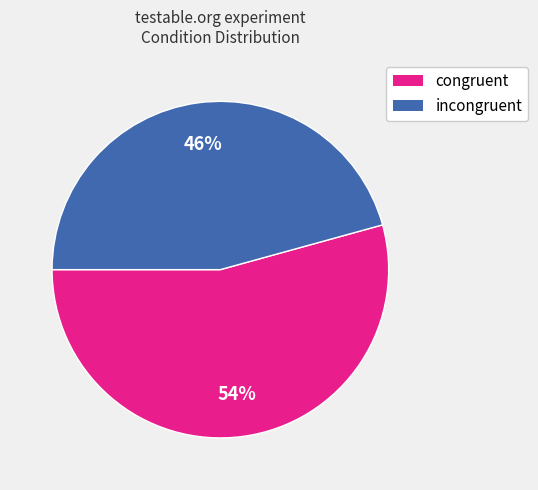

To the nearest percent, what is the combined percentage of incongruent and congruent?

100%